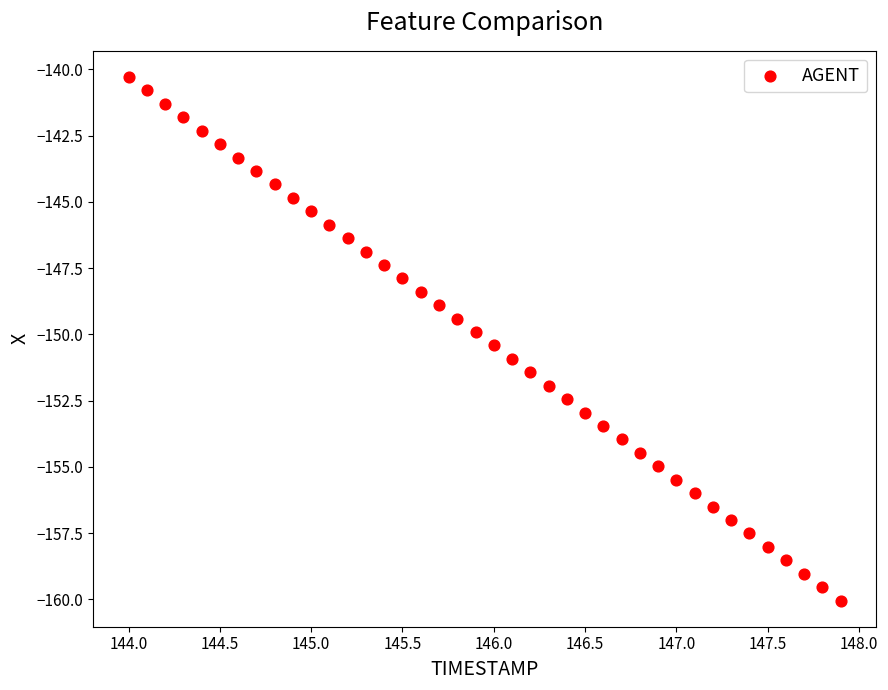

What is the range of Y values (max minus min)?

19.8